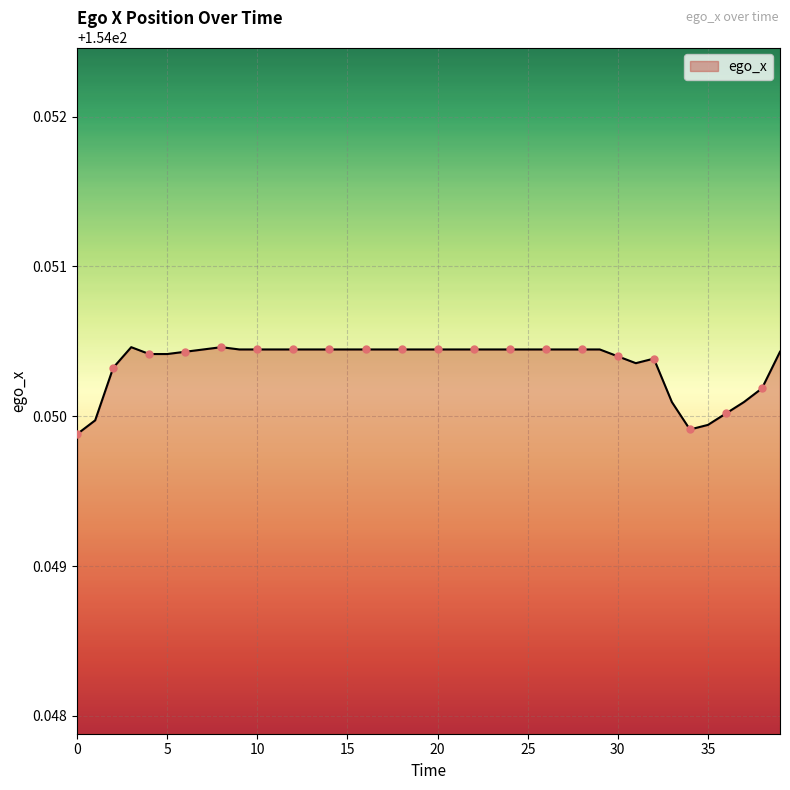

Is this an area chart (filled region under the line)?

Yes